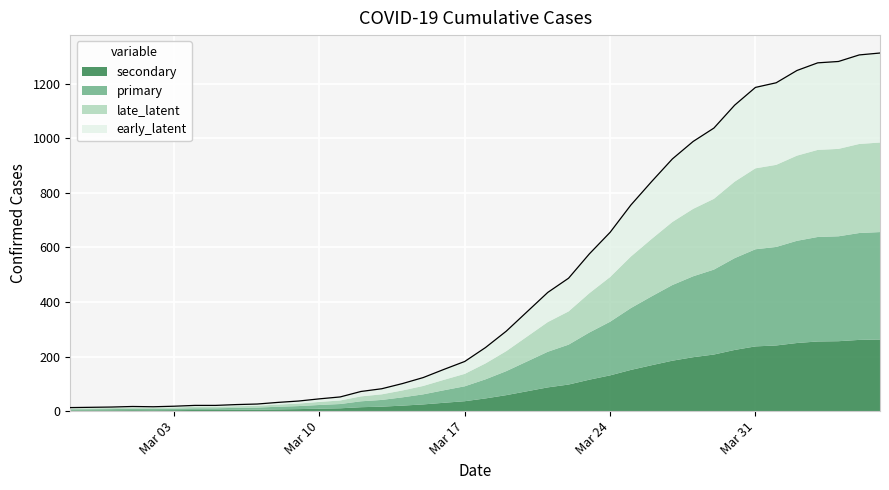

Does the chart display data point markers on the line(s)?

No